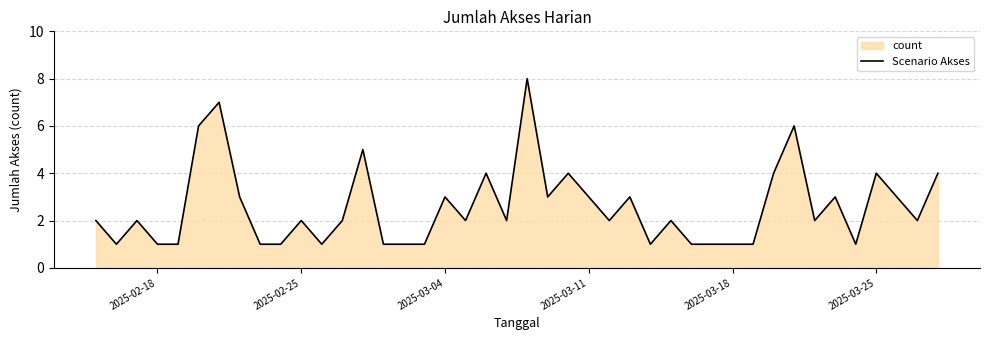

What is the greatest value displayed?

8